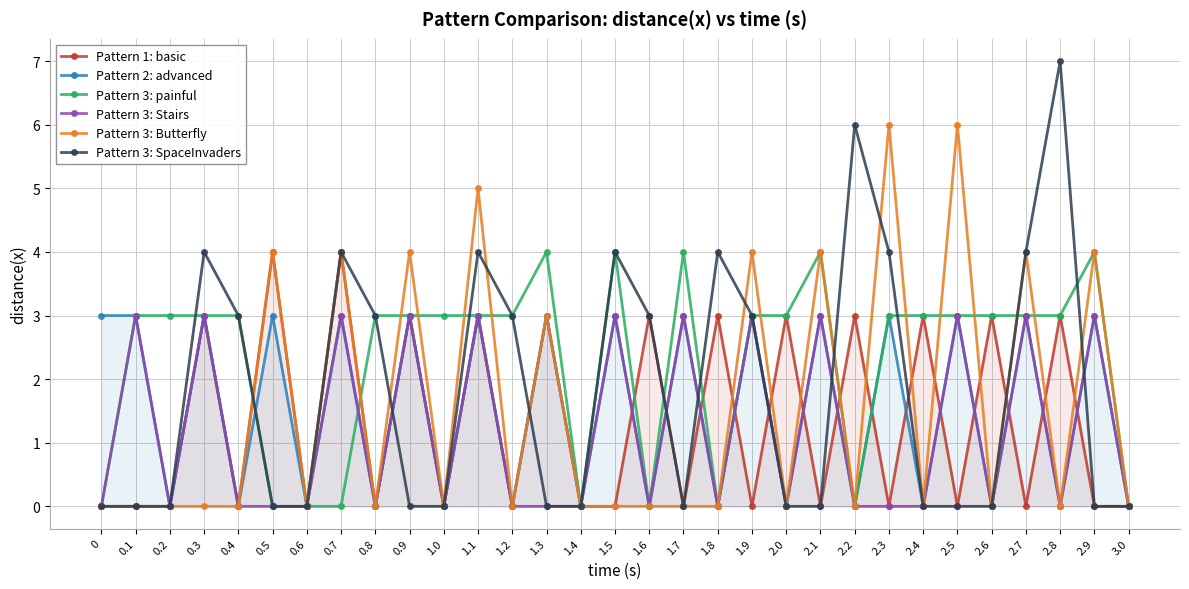

What is the average value of the Pattern 3: Butterfly series?

2